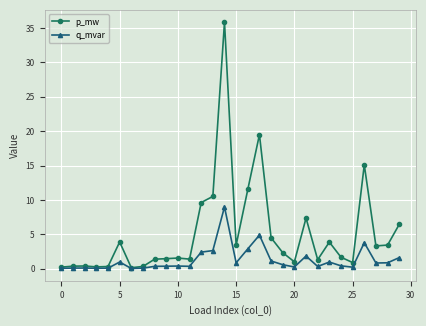

In p_mw, how many points are lower than both neighbors (excluding endpoints)?

8